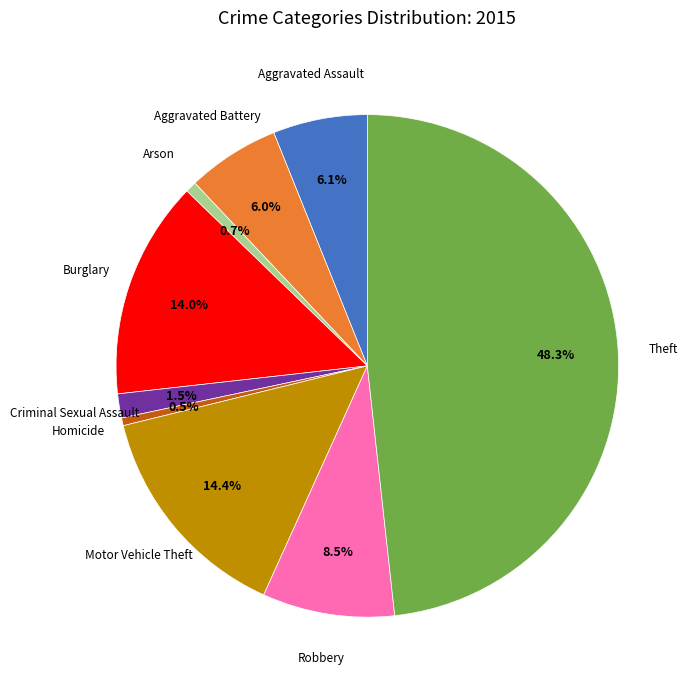

Does any single category account for the majority?

No